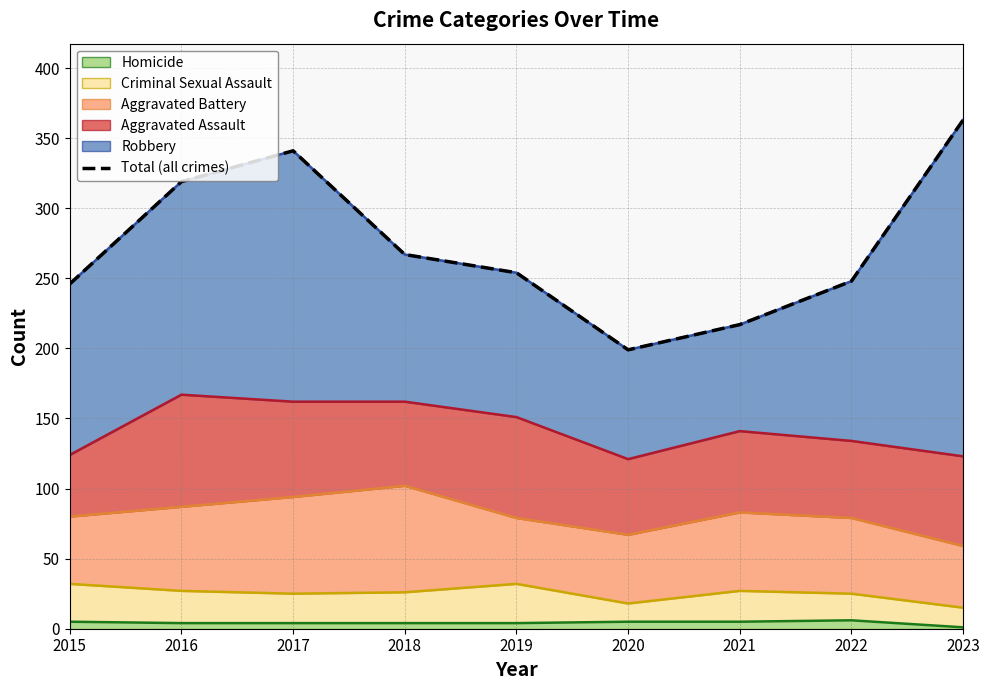

What is the average value?

273